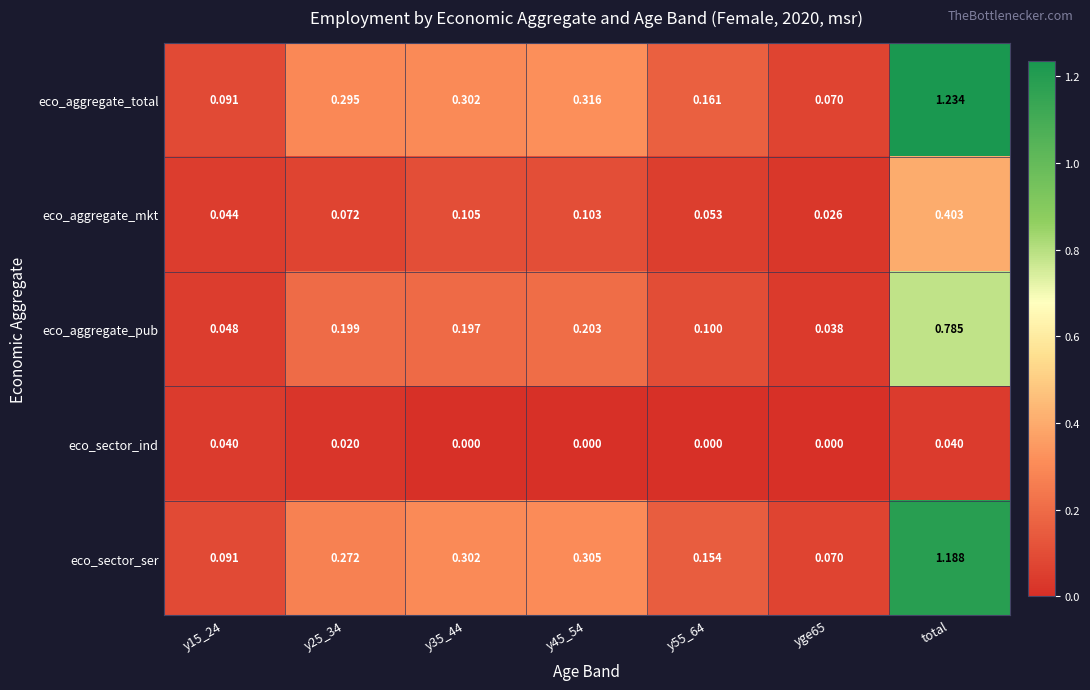

Which series has the widest spread of values?

eco_aggregate_total